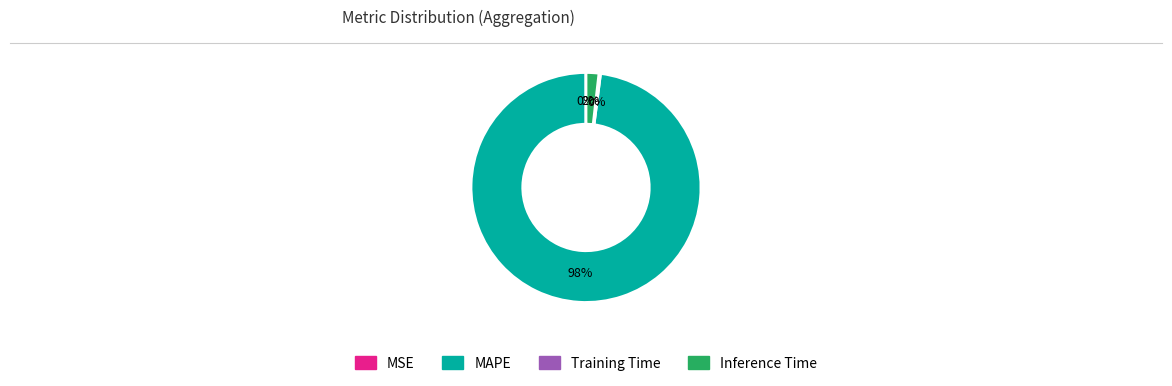

To the nearest percent, what is the difference between the largest and smallest slice percentages?

98%